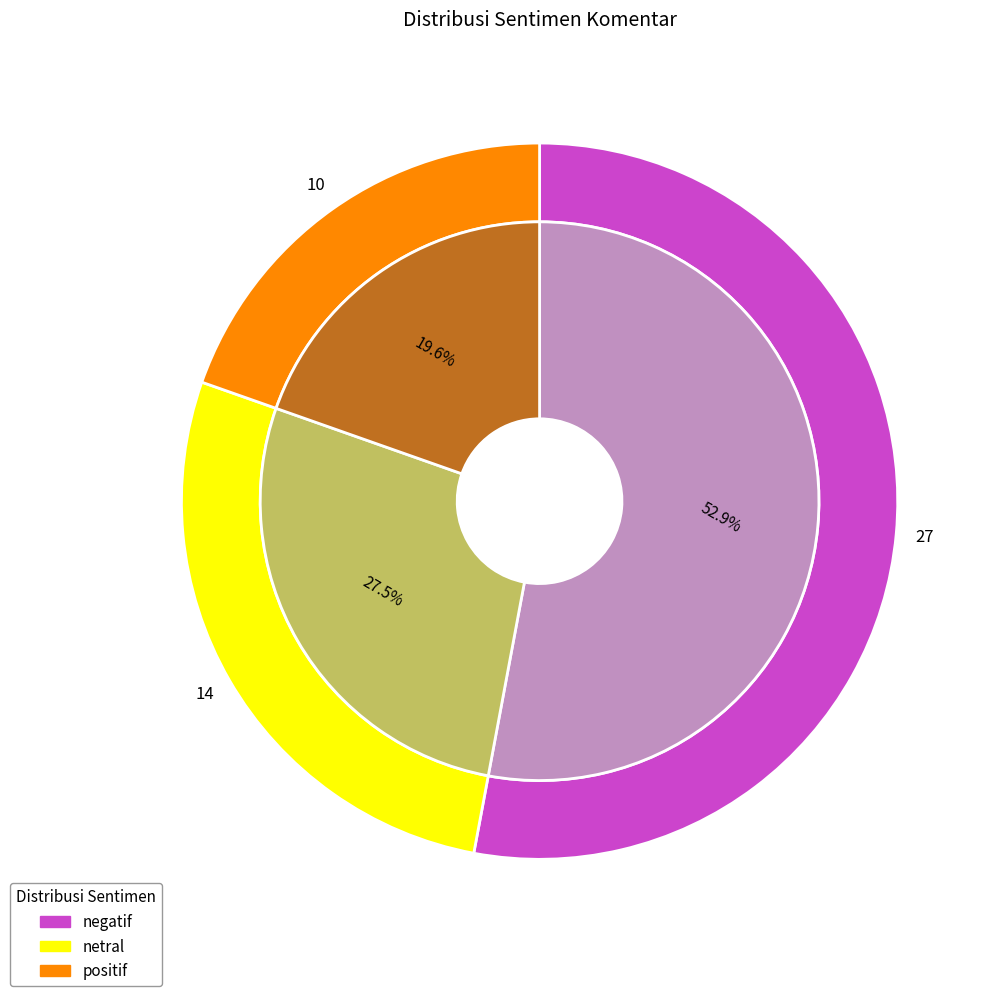

Which has a higher value, negatif or positif?

negatif